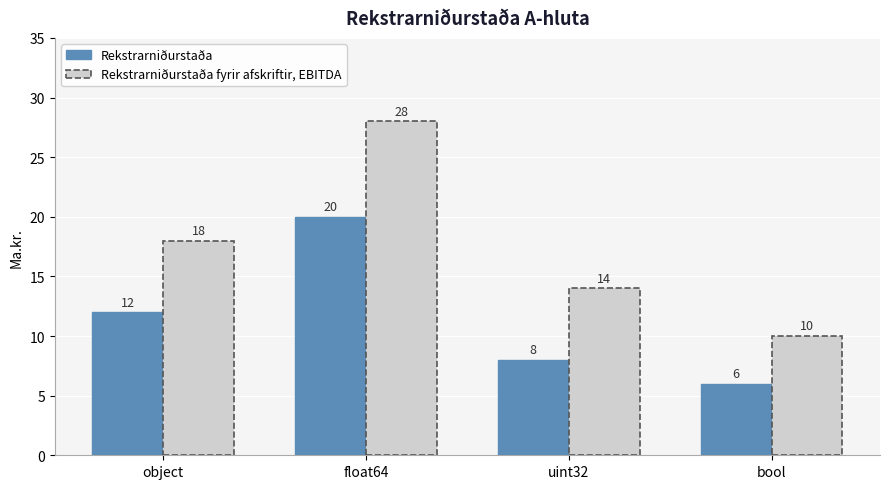

The Rekstrarniðurstaða series shows 6 at bool. True or false?

True